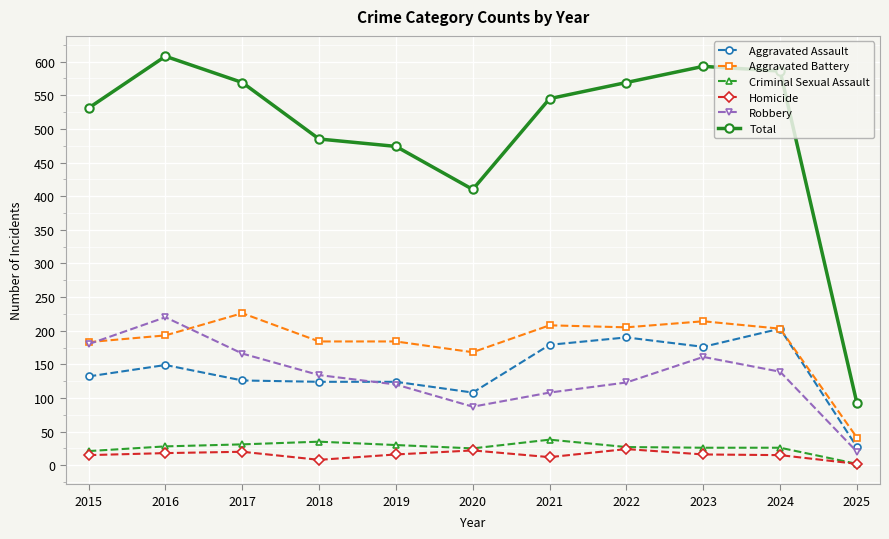

What is the lowest value of the Aggravated Battery series?

41